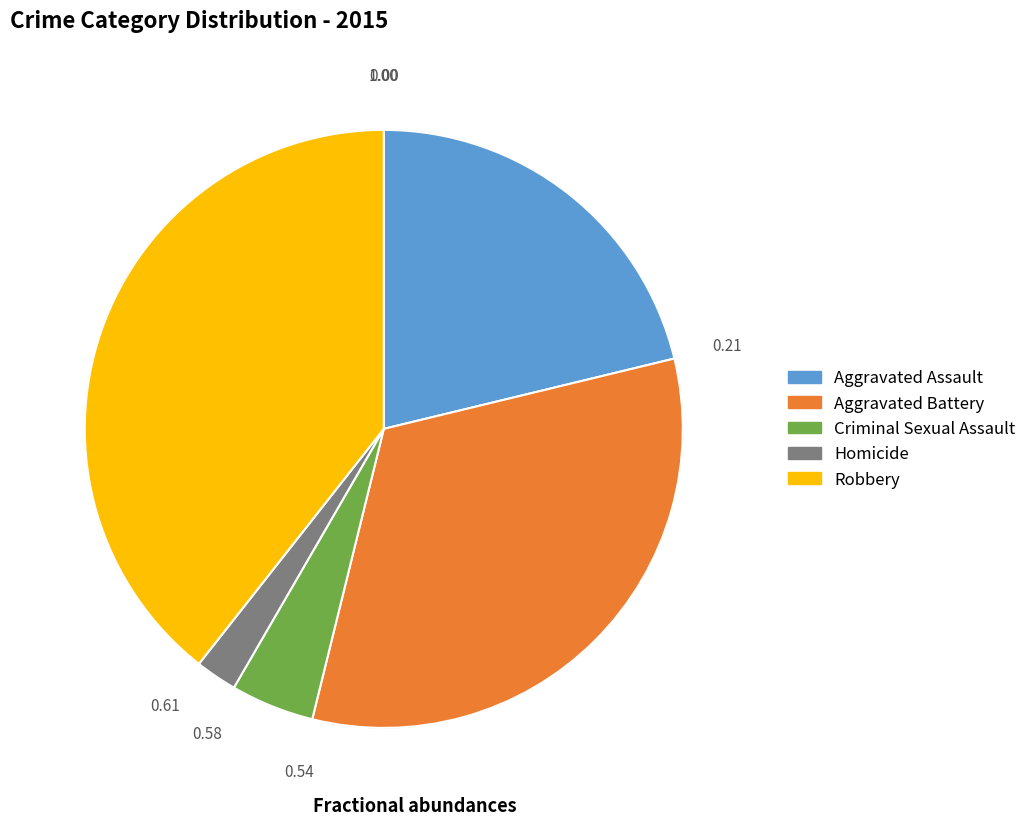

Combined, do Aggravated Assault and Criminal Sexual Assault account for over 50%?

No